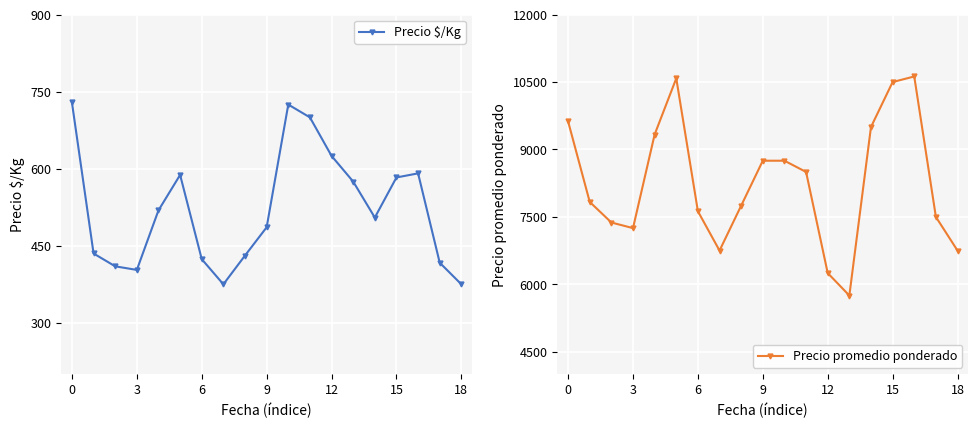

In Precio promedio ponderado, how many points are lower than both neighbors (excluding endpoints)?

3